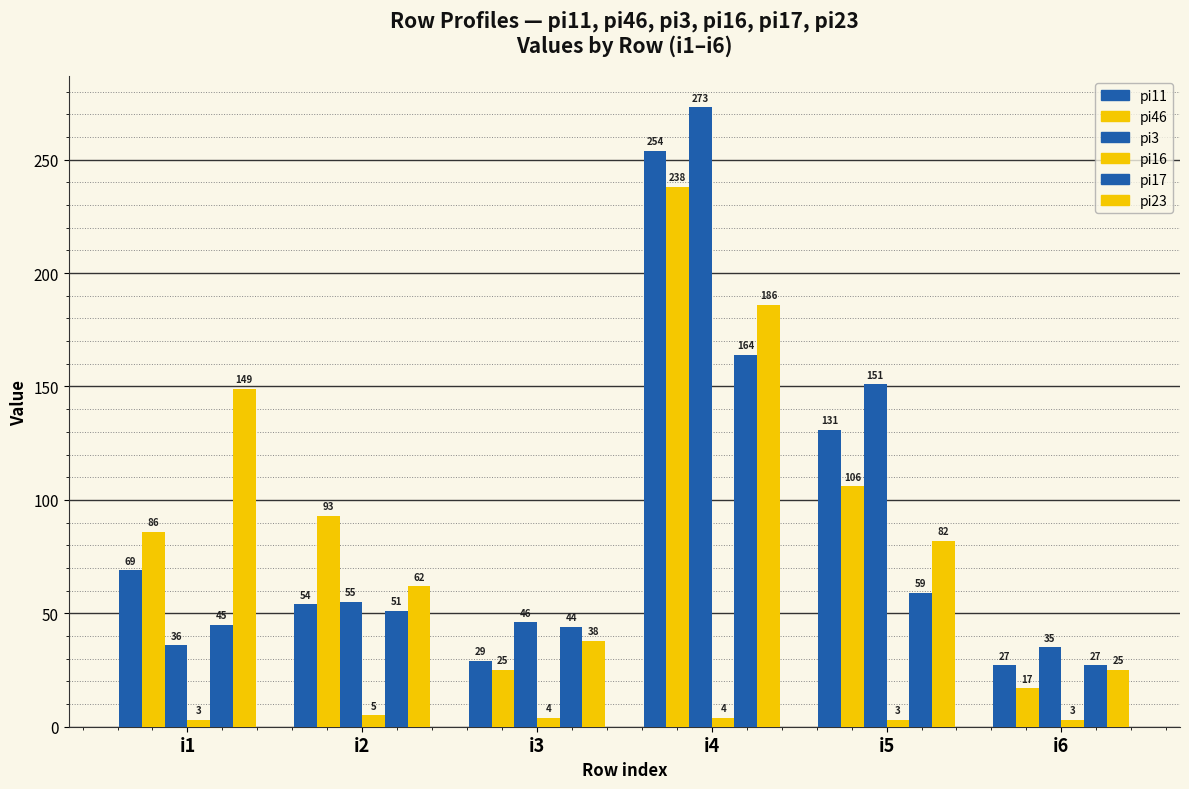

True or false: pi46 has a value of 86 at i1.

True